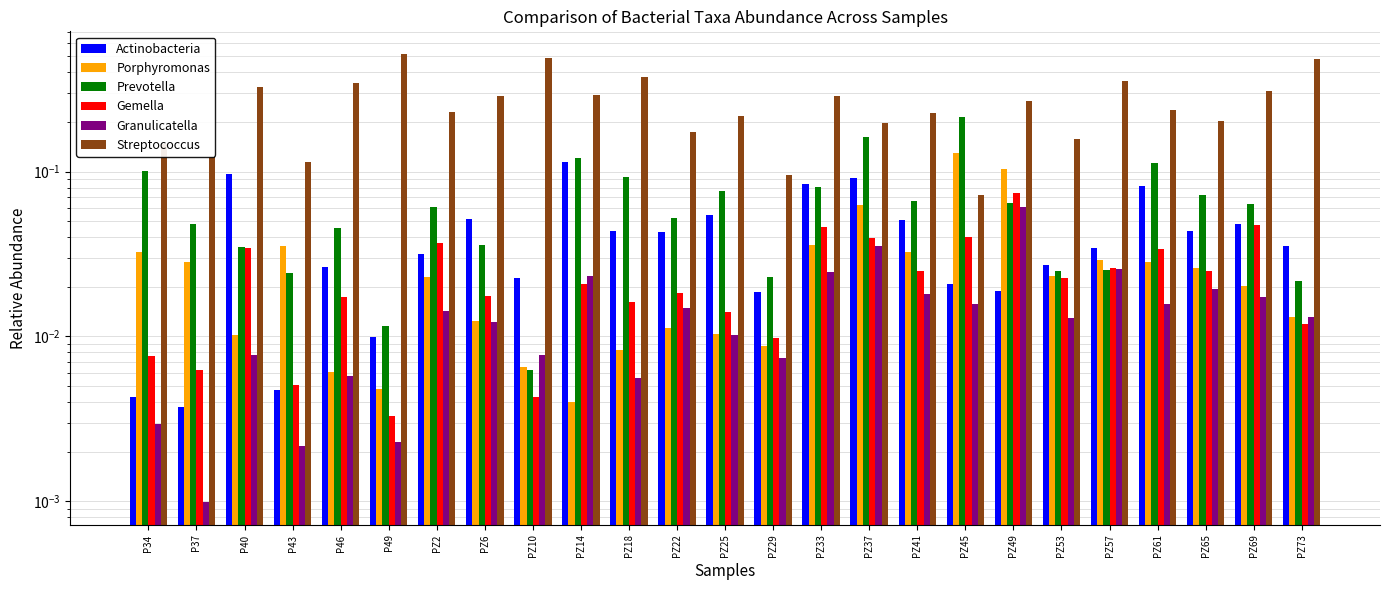

Reading right to left, transcribe all the data shown in this chart.

Actinobacteria: PZ73=0.0	PZ69=0.0	PZ65=0.0	PZ61=0.1	PZ57=0.0	PZ53=0.0	PZ49=0.0	PZ45=0.0	PZ41=0.1	PZ37=0.1	PZ33=0.1	PZ29=0.0	PZ25=0.1	PZ22=0.0	PZ18=0.0	PZ14=0.1	PZ10=0.0	PZ6=0.1	PZ2=0.0	P49=0.0	P46=0.0	P43=0.0	P40=0.1	P37=0.0	P34=0.0
Porphyromonas: PZ73=0.0	PZ69=0.0	PZ65=0.0	PZ61=0.0	PZ57=0.0	PZ53=0.0	PZ49=0.1	PZ45=0.1	PZ41=0.0	PZ37=0.1	PZ33=0.0	PZ29=0.0	PZ25=0.0	PZ22=0.0	PZ18=0.0	PZ14=0.0	PZ10=0.0	PZ6=0.0	PZ2=0.0	P49=0.0	P46=0.0	P43=0.0	P40=0.0	P37=0.0	P34=0.0
Prevotella: PZ73=0.0	PZ69=0.1	PZ65=0.1	PZ61=0.1	PZ57=0.0	PZ53=0.0	PZ49=0.1	PZ45=0.2	PZ41=0.1	PZ37=0.2	PZ33=0.1	PZ29=0.0	PZ25=0.1	PZ22=0.1	PZ18=0.1	PZ14=0.1	PZ10=0.0	PZ6=0.0	PZ2=0.1	P49=0.0	P46=0.0	P43=0.0	P40=0.0	P37=0.0	P34=0.1
Gemella: PZ73=0.0	PZ69=0.0	PZ65=0.0	PZ61=0.0	PZ57=0.0	PZ53=0.0	PZ49=0.1	PZ45=0.0	PZ41=0.0	PZ37=0.0	PZ33=0.0	PZ29=0.0	PZ25=0.0	PZ22=0.0	PZ18=0.0	PZ14=0.0	PZ10=0.0	PZ6=0.0	PZ2=0.0	P49=0.0	P46=0.0	P43=0.0	P40=0.0	P37=0.0	P34=0.0
Granulicatella: PZ73=0.0	PZ69=0.0	PZ65=0.0	PZ61=0.0	PZ57=0.0	PZ53=0.0	PZ49=0.1	PZ45=0.0	PZ41=0.0	PZ37=0.0	PZ33=0.0	PZ29=0.0	PZ25=0.0	PZ22=0.0	PZ18=0.0	PZ14=0.0	PZ10=0.0	PZ6=0.0	PZ2=0.0	P49=0.0	P46=0.0	P43=0.0	P40=0.0	P37=0.0	P34=0.0
Streptococcus: PZ73=0.5	PZ69=0.3	PZ65=0.2	PZ61=0.2	PZ57=0.4	PZ53=0.2	PZ49=0.3	PZ45=0.1	PZ41=0.2	PZ37=0.2	PZ33=0.3	PZ29=0.1	PZ25=0.2	PZ22=0.2	PZ18=0.4	PZ14=0.3	PZ10=0.5	PZ6=0.3	PZ2=0.2	P49=0.5	P46=0.3	P43=0.1	P40=0.3	P37=0.1	P34=0.1